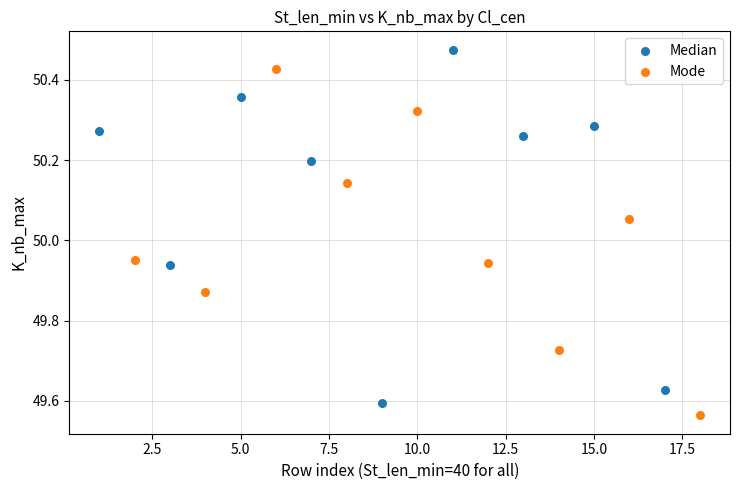

Which series contains the highest Y value?

Median